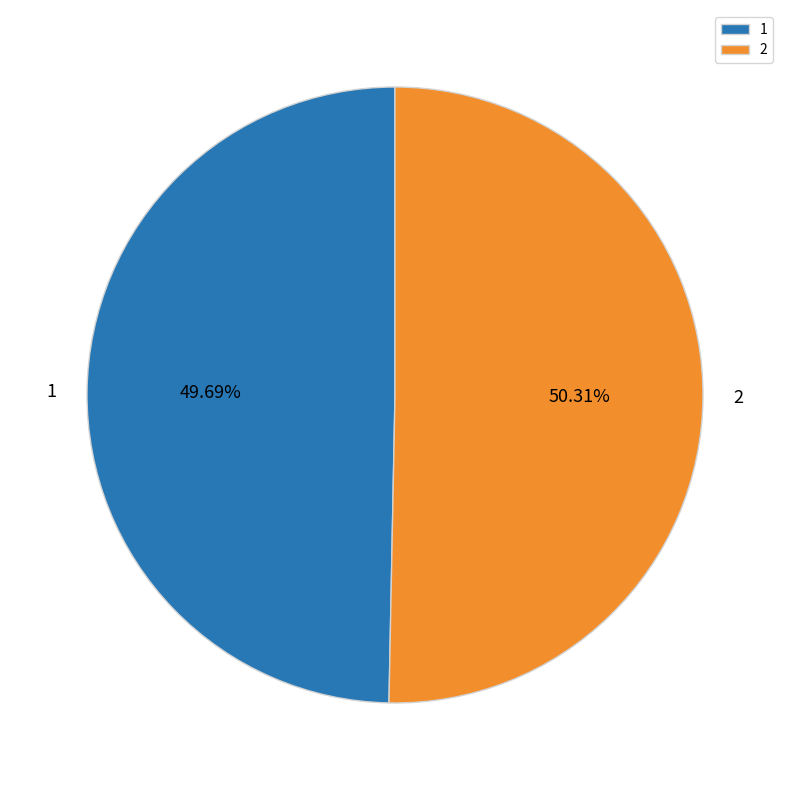

To the nearest percent, what is the combined percentage of 1 and 2?

100%